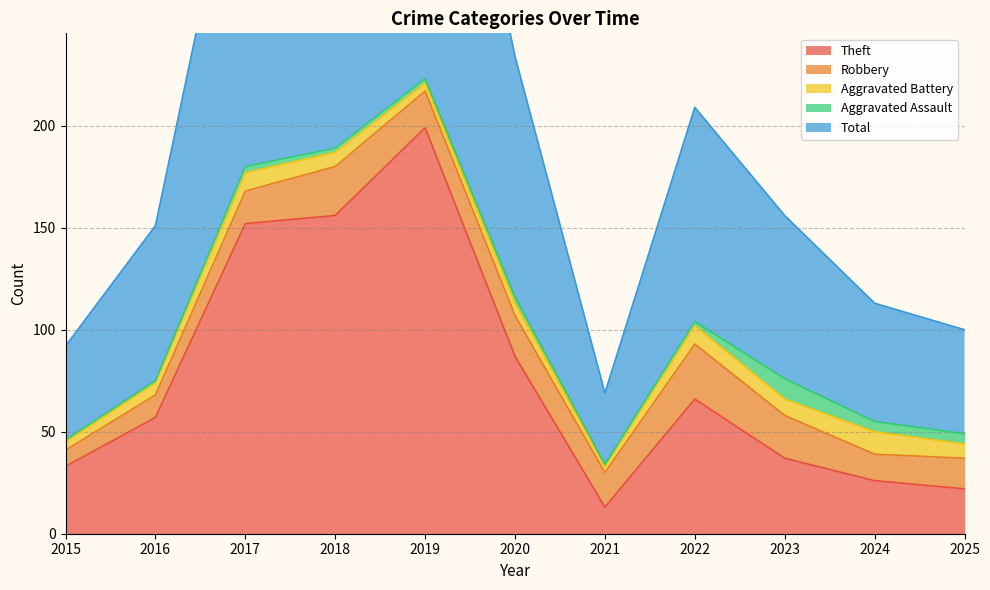

What is the value of the Aggravated Battery point at the 8th from the left?

9